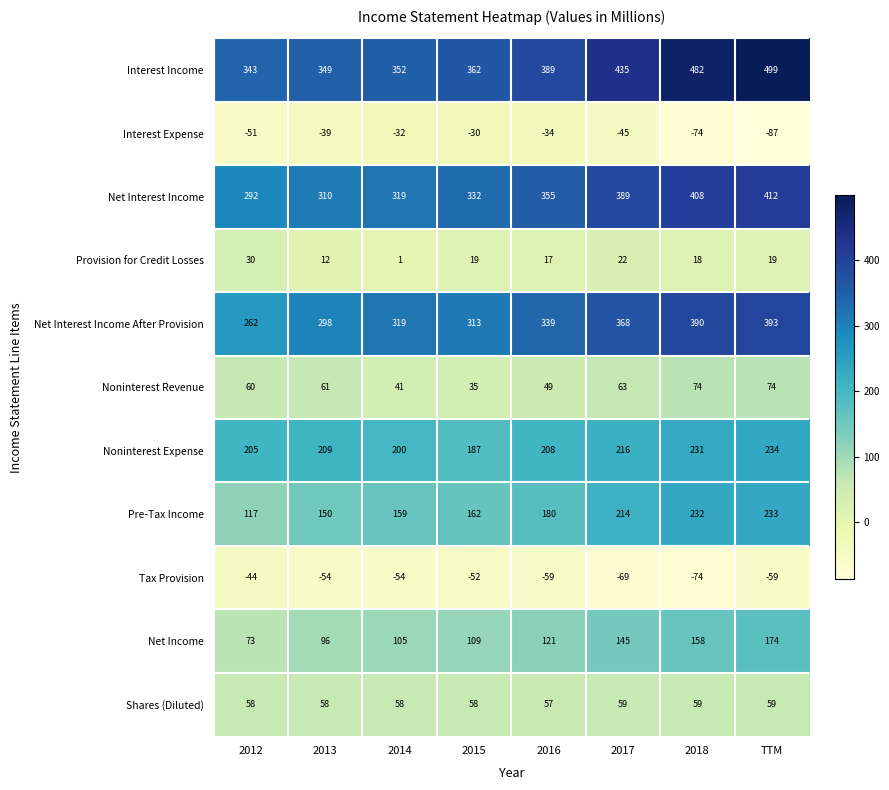

At 2015, list the series in order from smallest to largest.

Tax Provision, Interest Expense, Provision for Credit Losses, Noninterest Revenue, Shares (Diluted), Net Income, Pre-Tax Income, Noninterest Expense, Net Interest Income After Provision, Net Interest Income, Interest Income